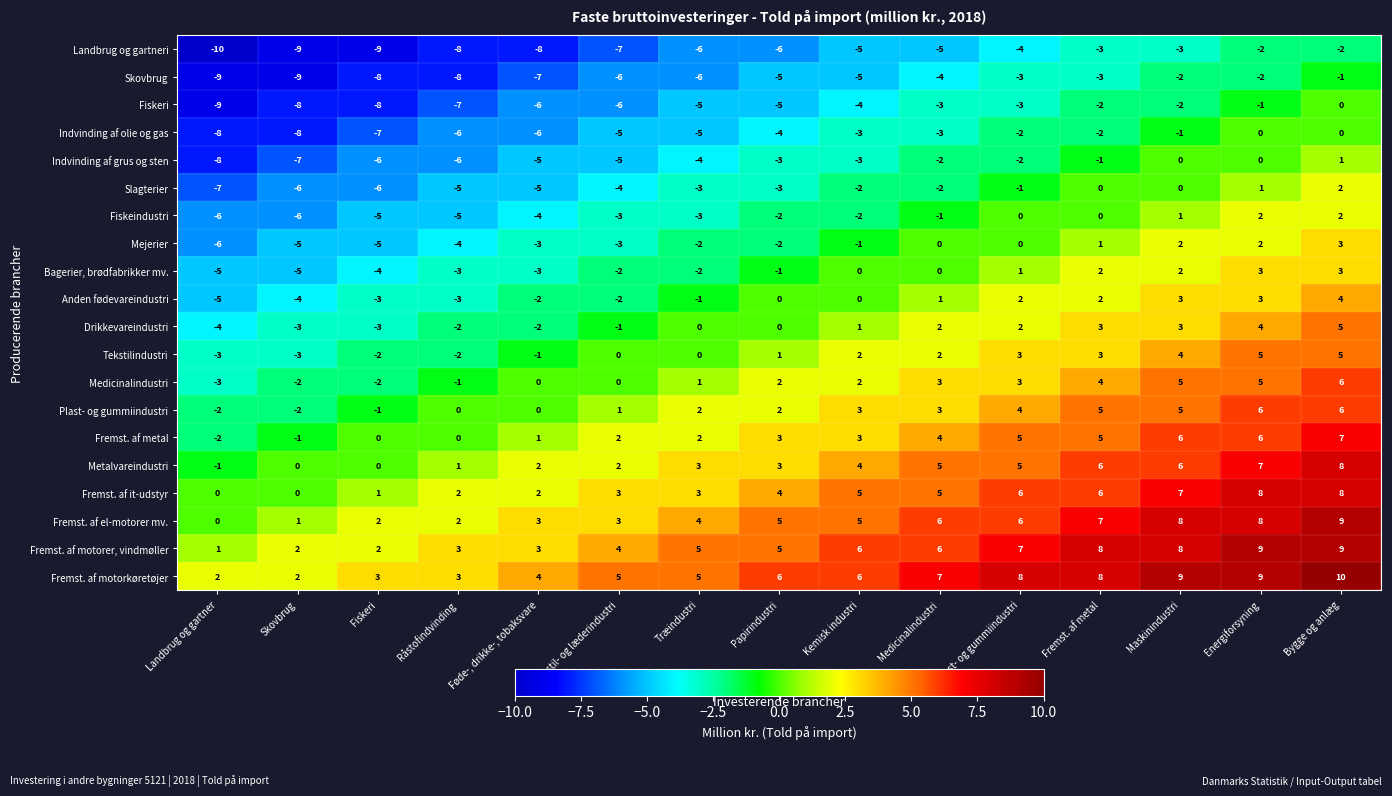

What is the sum of the Tekstilindustri values at Føde-, drikke-, tobaksvare and Landbrug og gartner?

-4